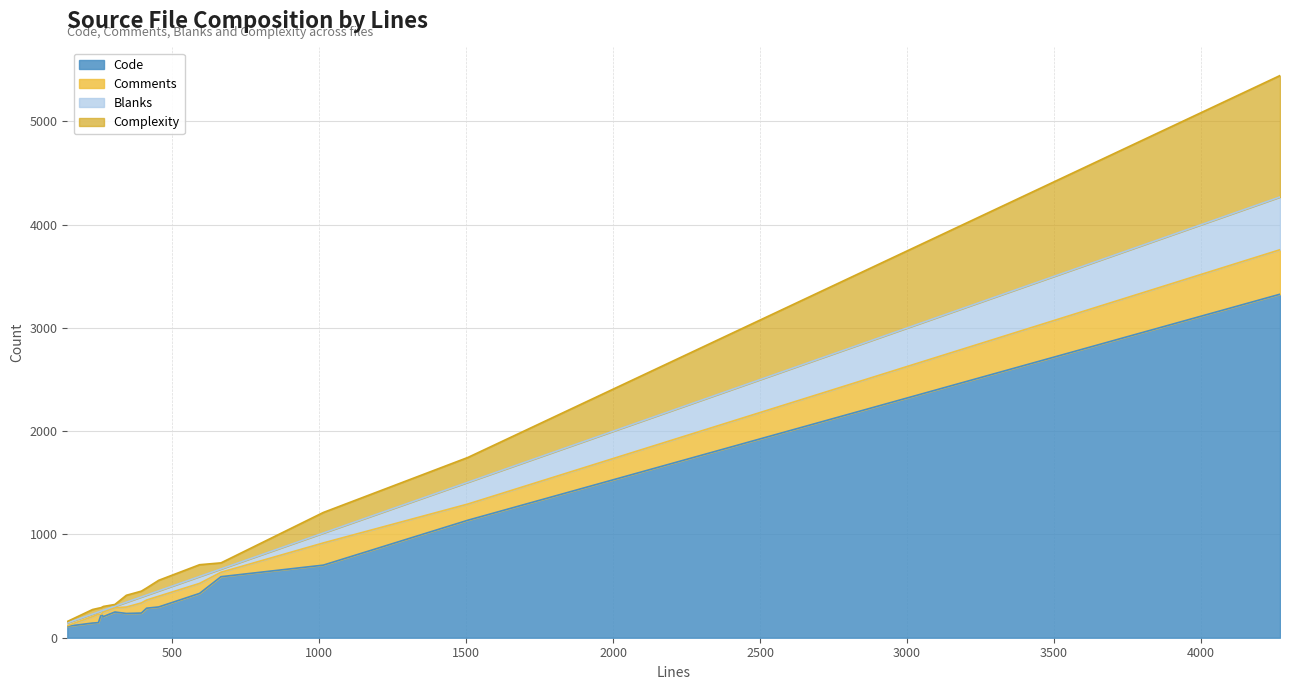

What is the minimum value for Complexity?

14